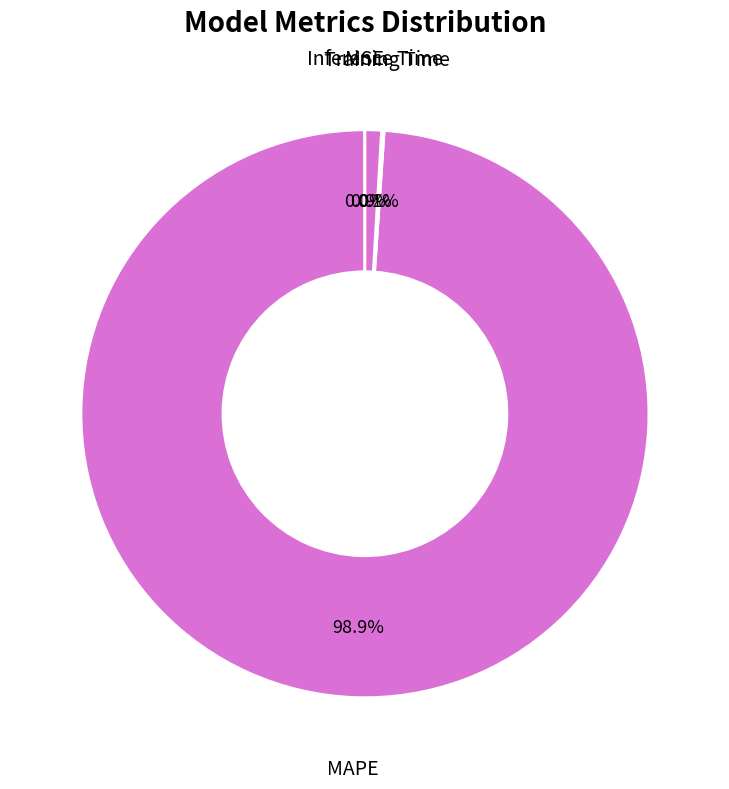

Between MAPE and Inference Time, which is larger?

MAPE